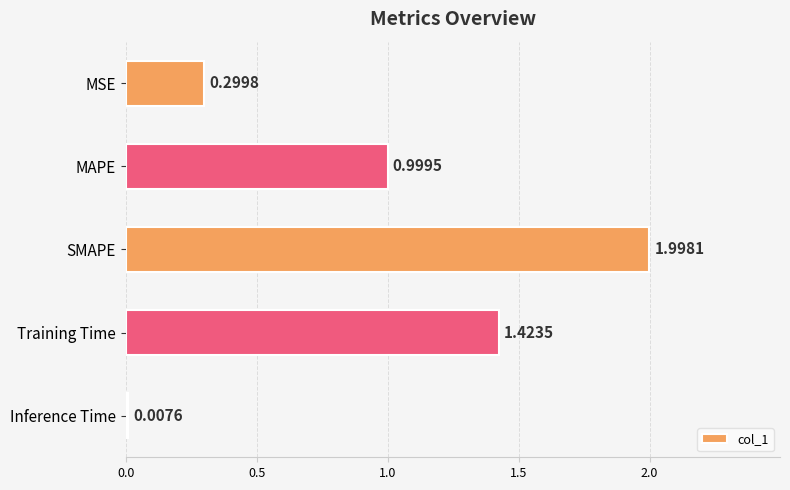

What is the sum of all values?

4.7